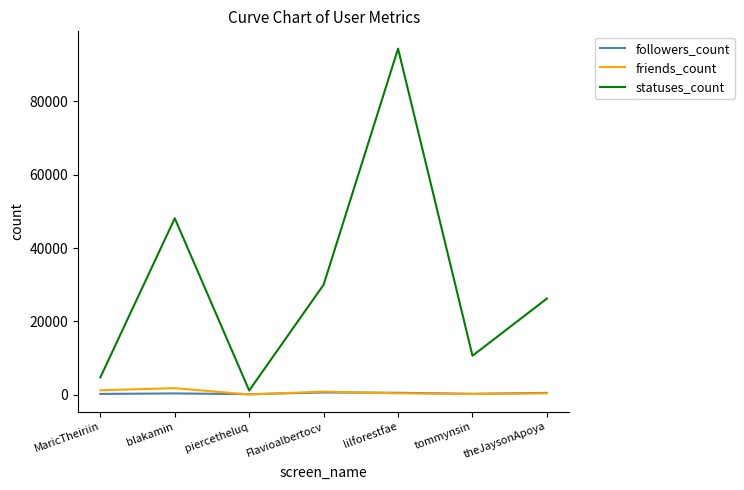

How many lines are shown in the chart?

3